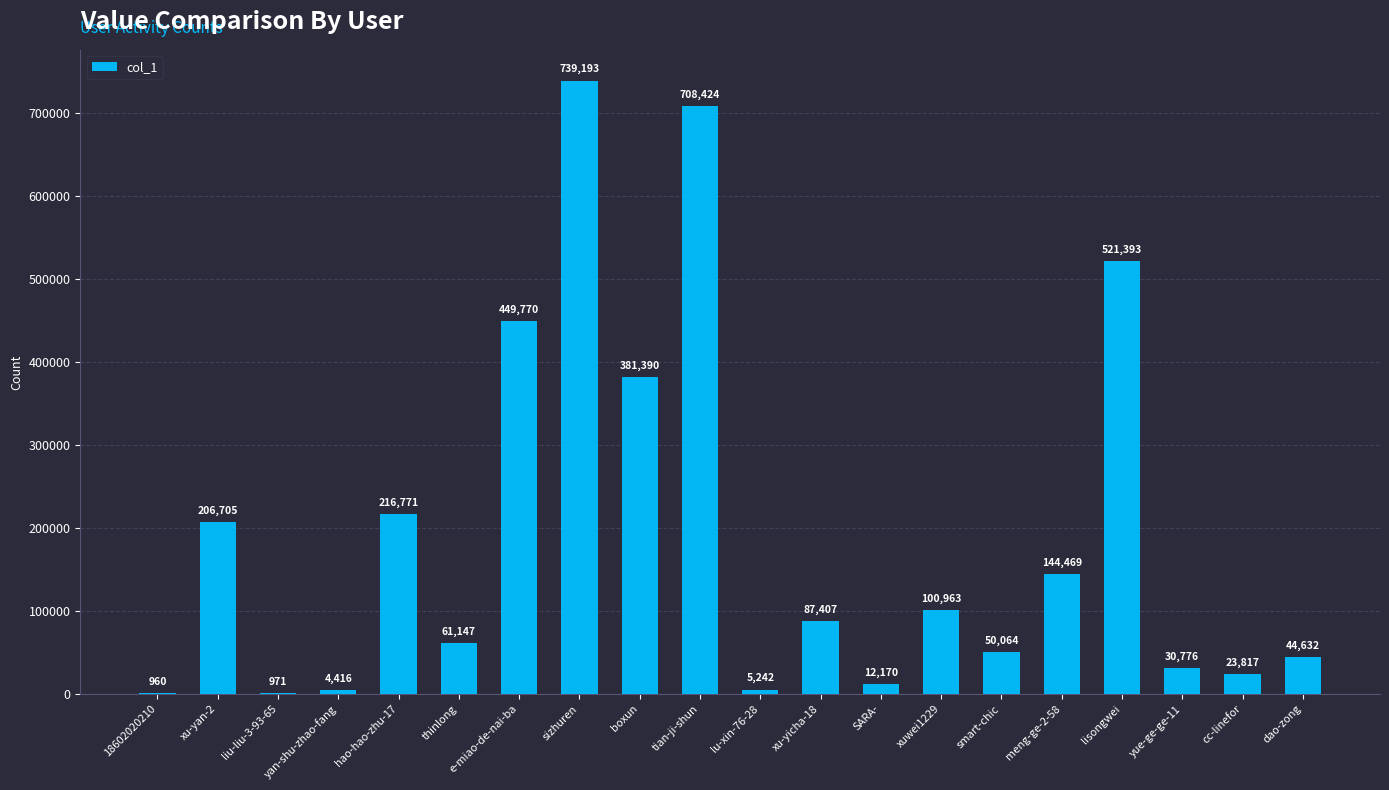

Where is the data nearest to the value 370076?

boxun